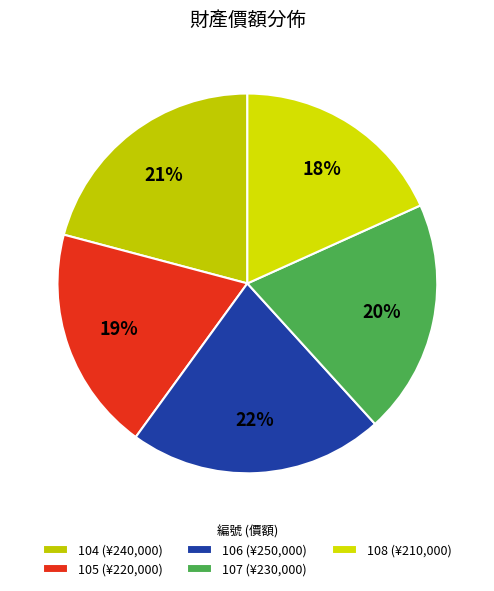

How many segments does this pie chart have?

5